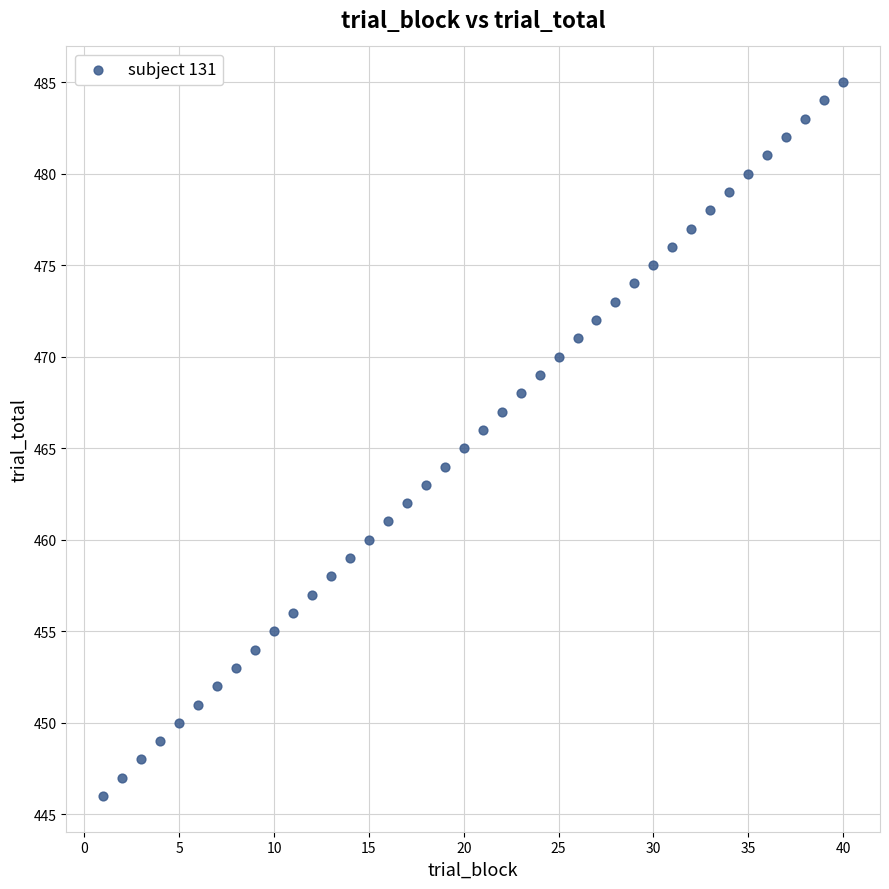

What is the range of Y values (max minus min)?

39